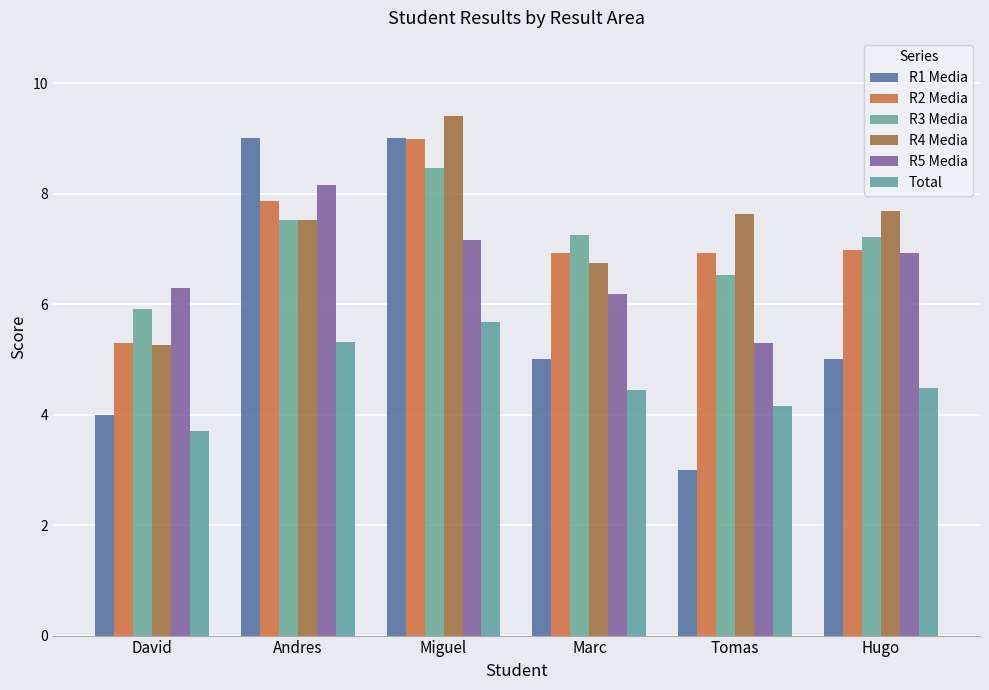

Are the bars horizontal?

No